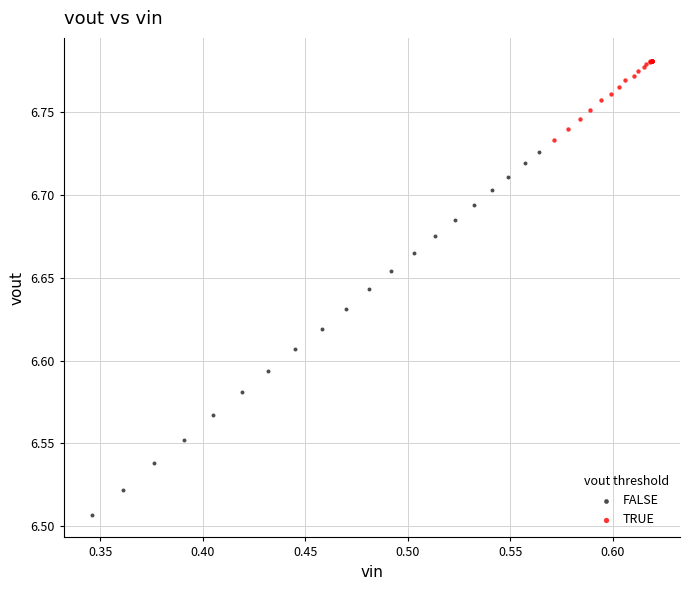

Which series has the largest Y range (max minus min)?

FALSE